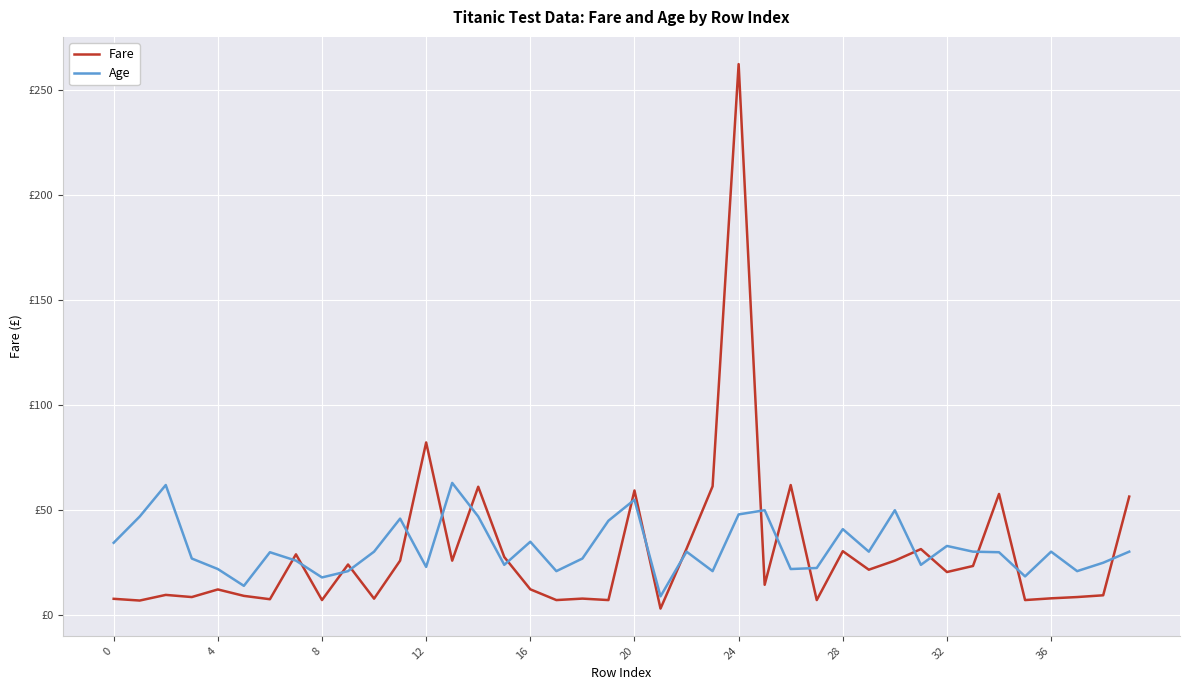

What are all the series names shown in the legend?

Fare, Age